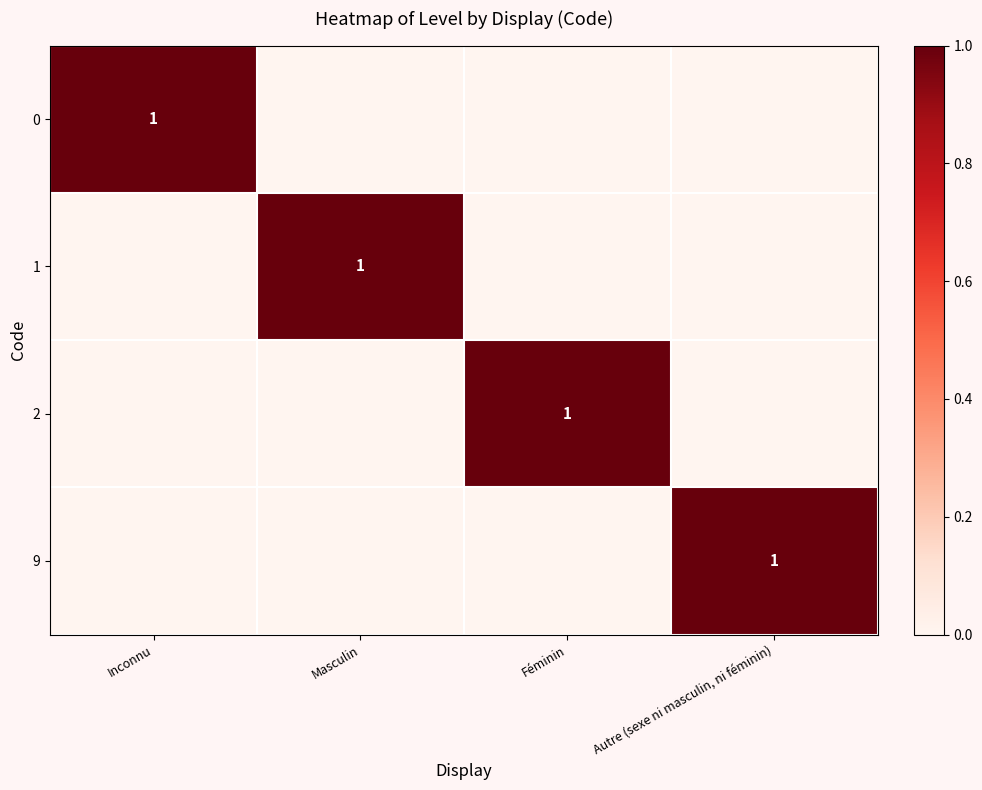

Which label corresponds to the largest value in the chart?

Inconnu